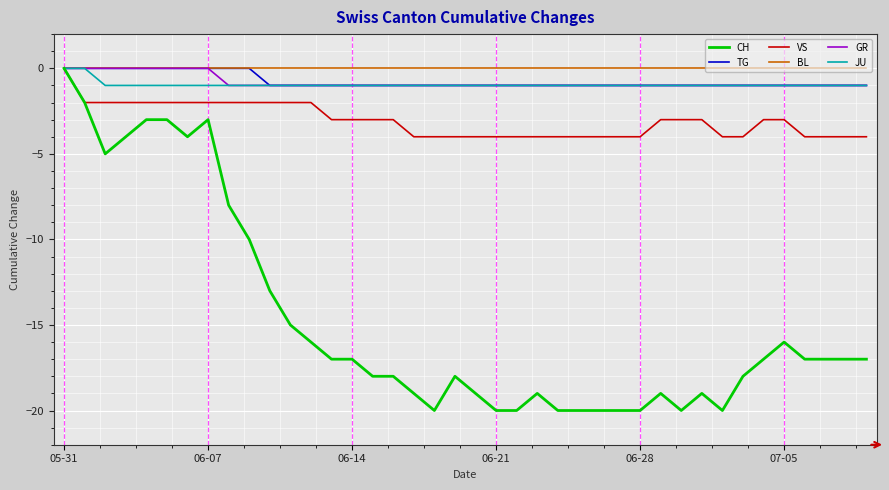

Which series has the largest range (max minus min)?

CH